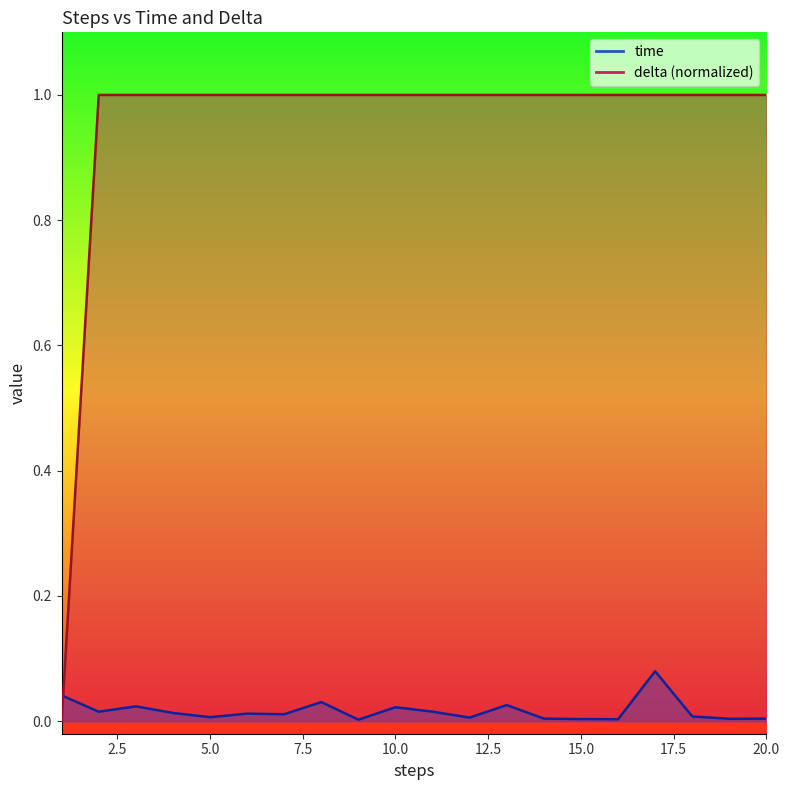

How many series are shown in this chart?

2